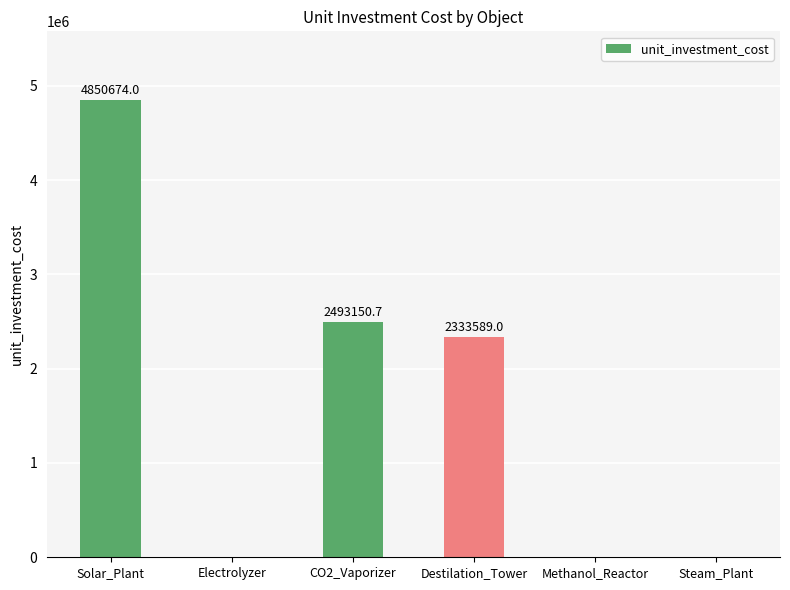

How many categories are shown in the chart?

6